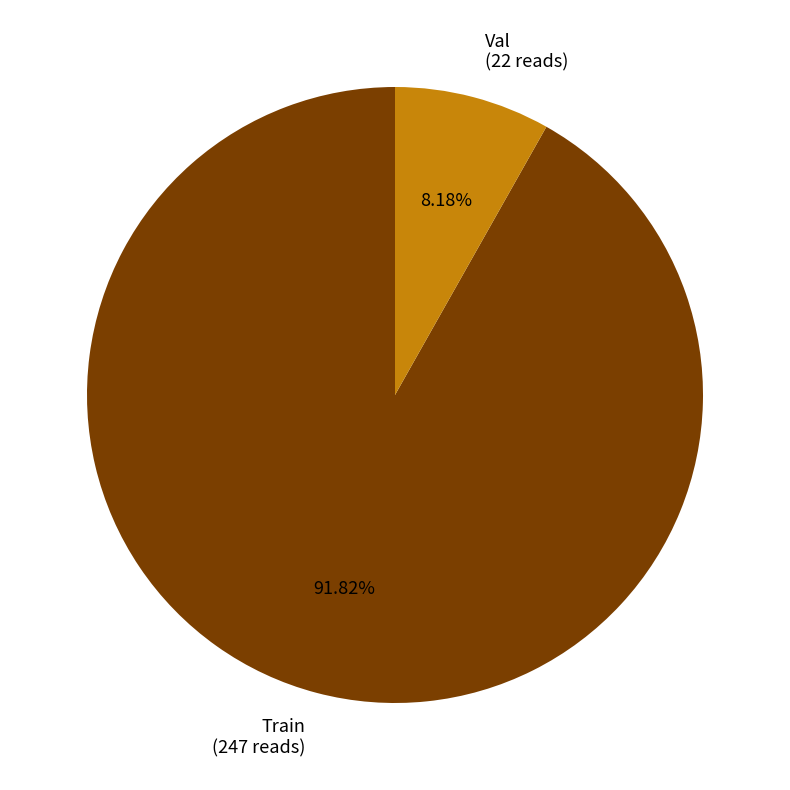

What is the majority slice?

Train